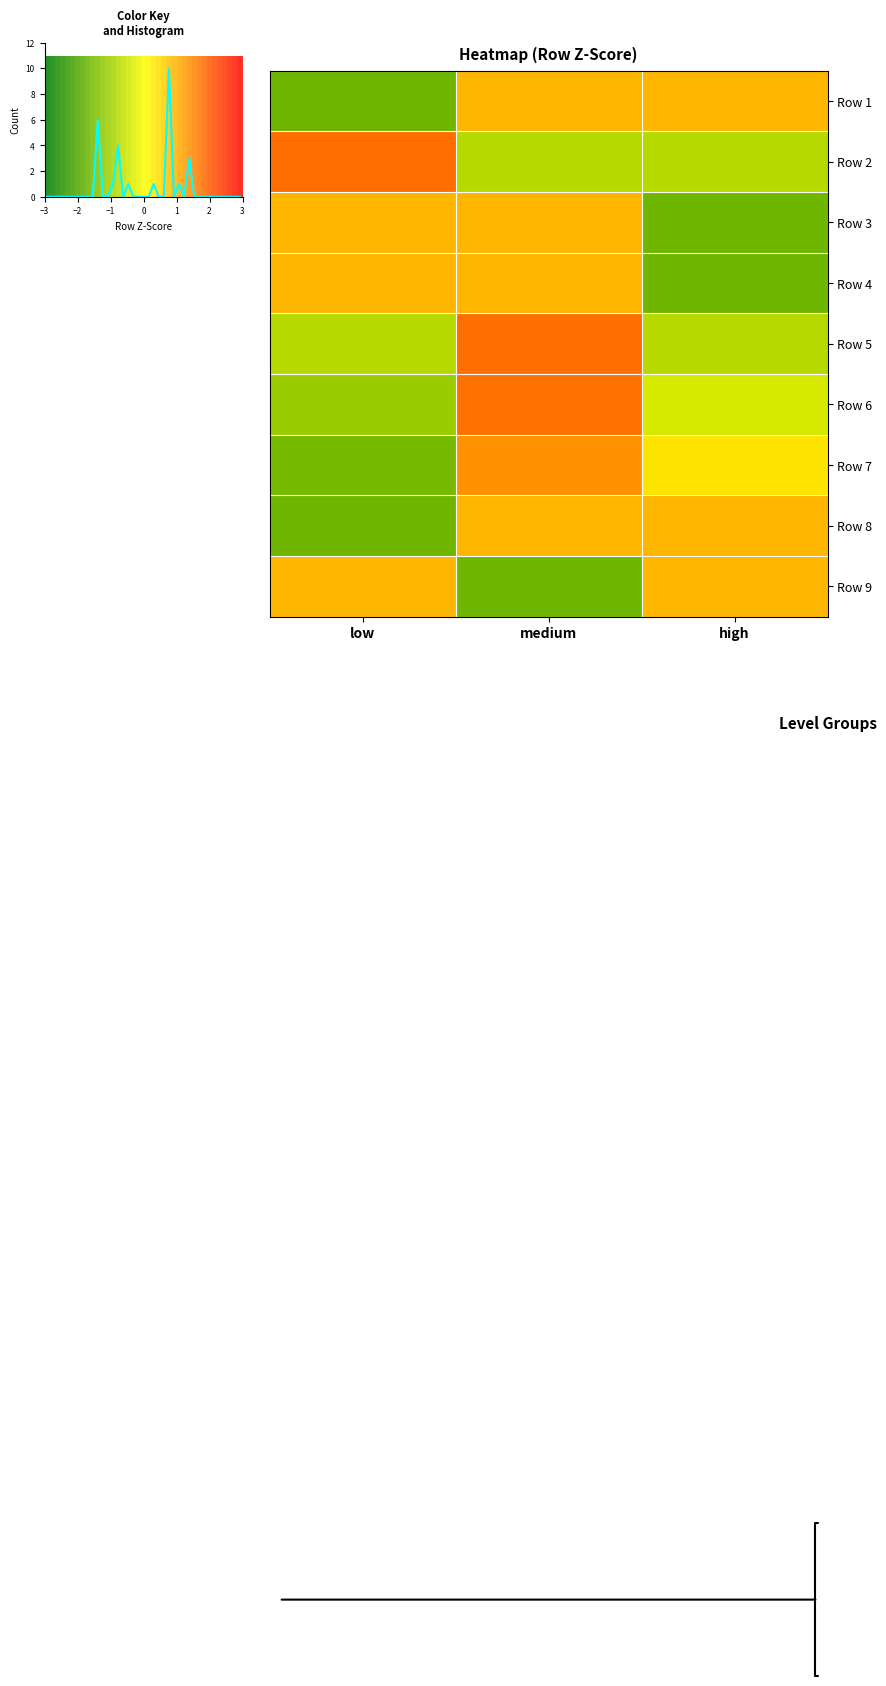

Reading left to right, transcribe all the data shown in this chart.

row_0: −3=-1.4	−2=0.7	−1=0.7
row_1: −3=1.4	−2=-0.7	−1=-0.7
row_2: −3=0.7	−2=0.7	−1=-1.4
row_3: −3=0.7	−2=0.7	−1=-1.4
row_4: −3=-0.7	−2=1.4	−1=-0.7
row_5: −3=-1.0	−2=1.4	−1=-0.4
row_6: −3=-1.3	−2=1.1	−1=0.3
row_7: −3=-1.4	−2=0.7	−1=0.7
row_8: −3=0.7	−2=-1.4	−1=0.7